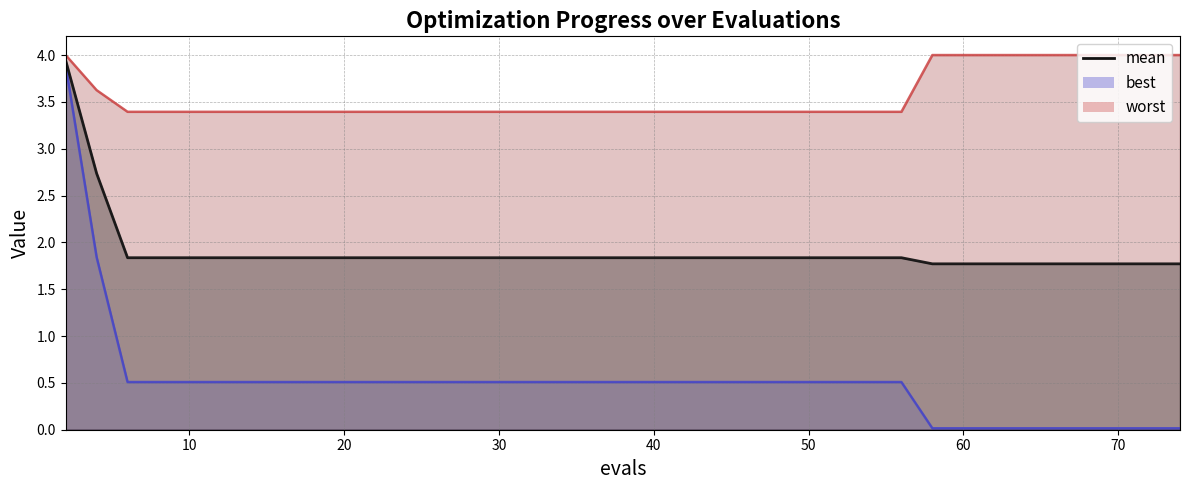

Is it true that the value at 21 is 3.0?

False